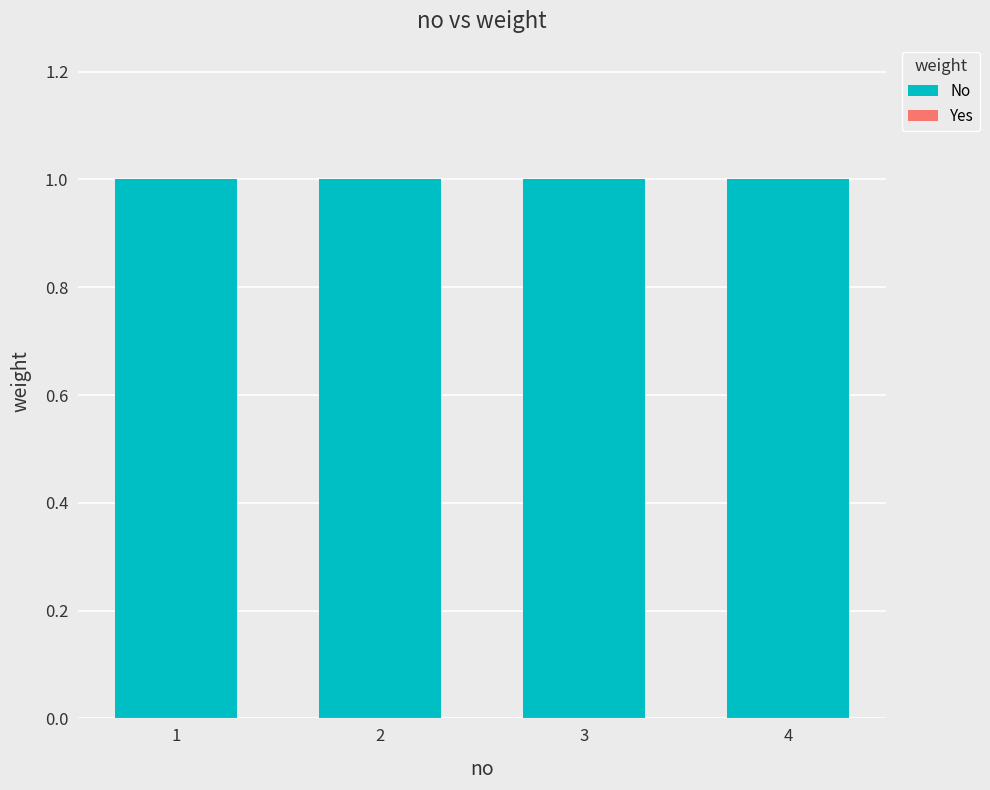

Rank the series at 3 from lowest to highest value.

Yes, No